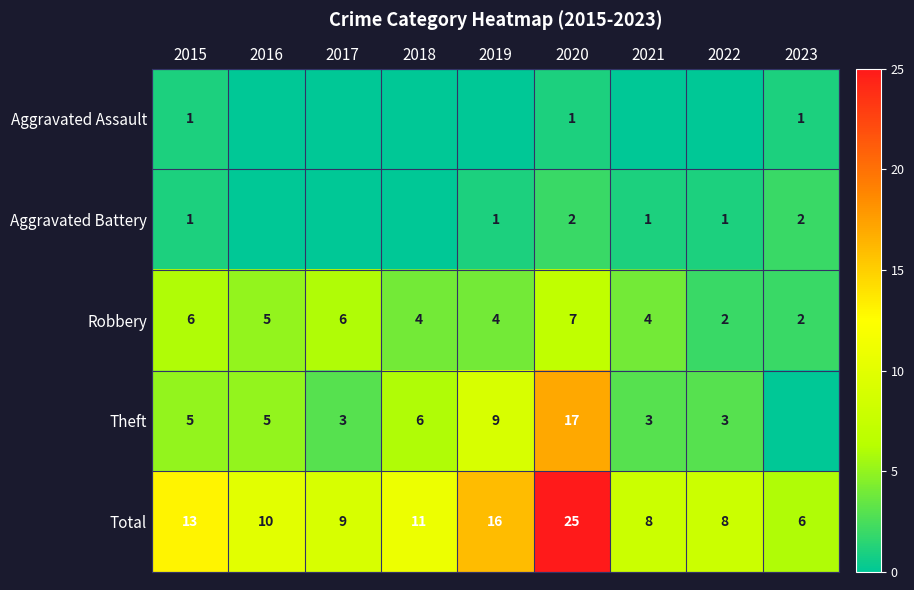

True or false: Aggravated Assault has a value of 0 at 2015.

False